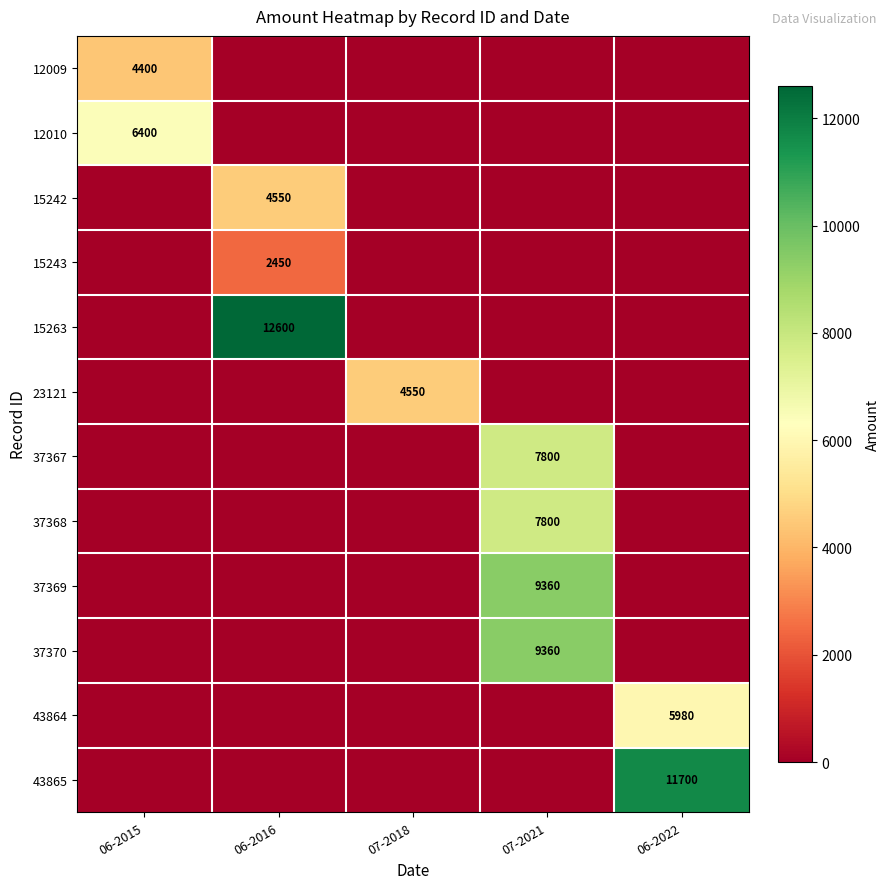

Between 07-2021 and 06-2022, which is larger?

07-2021